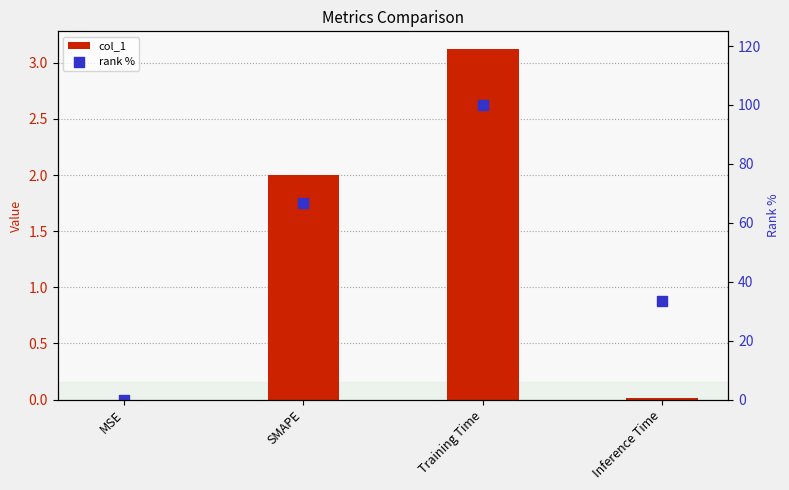

Which series reaches the maximum Y coordinate?

rank %